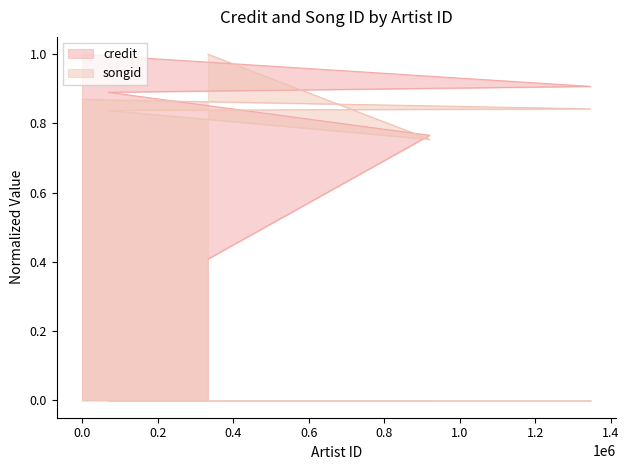

Which series has the largest range (max minus min)?

credit